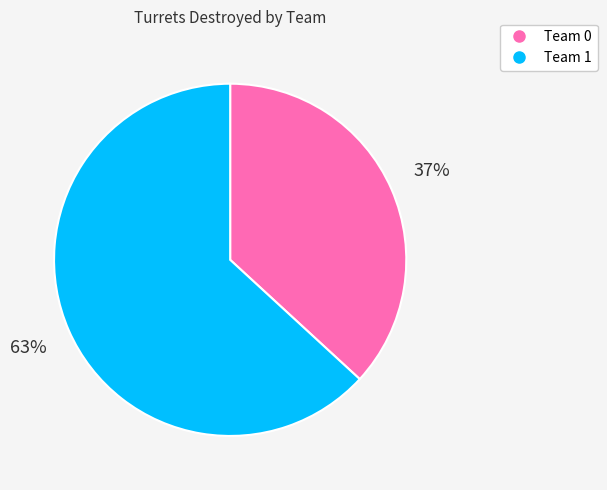

What is the smallest slice in the pie chart?

Team 0